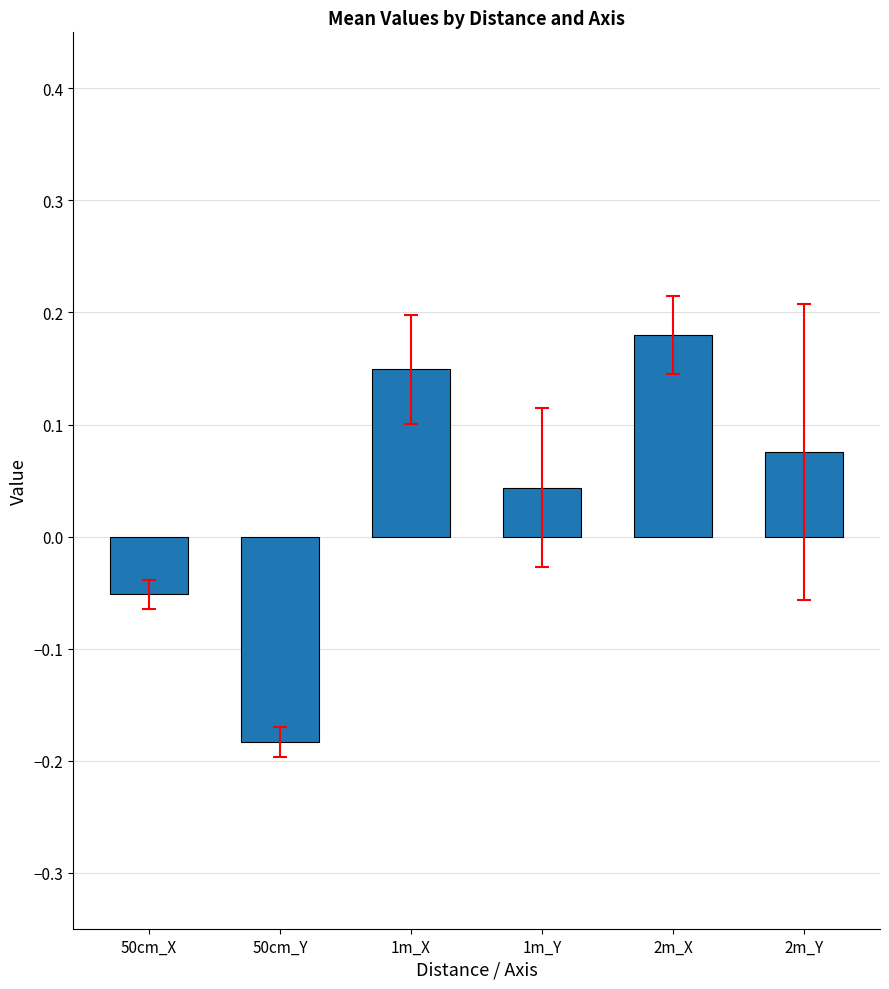

What is the label of the 4th bar from the left?

1m_Y